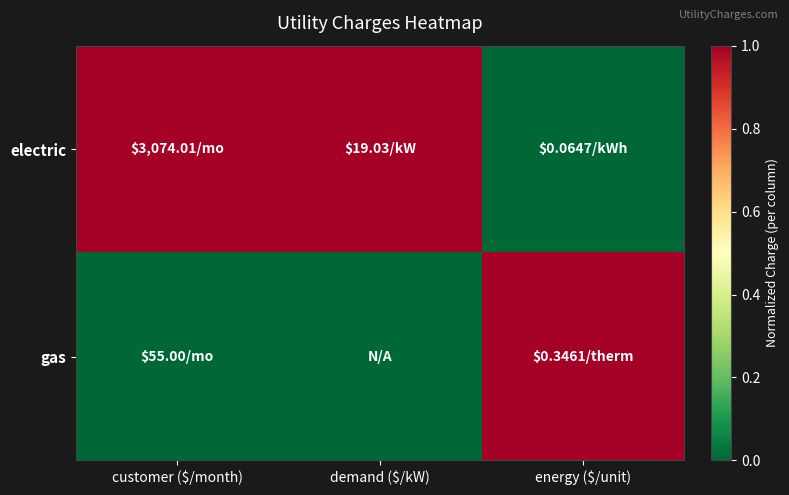

What is the total value across all series at customer ($/month)?

1